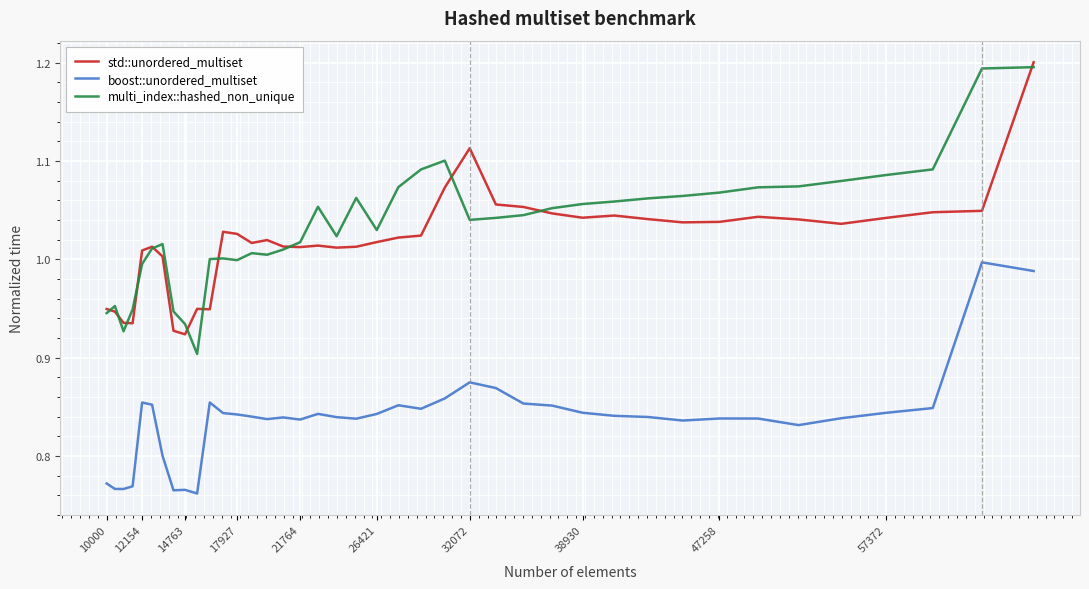

True or false: std::unordered_multiset and boost::unordered_multiset cross at least once.

False